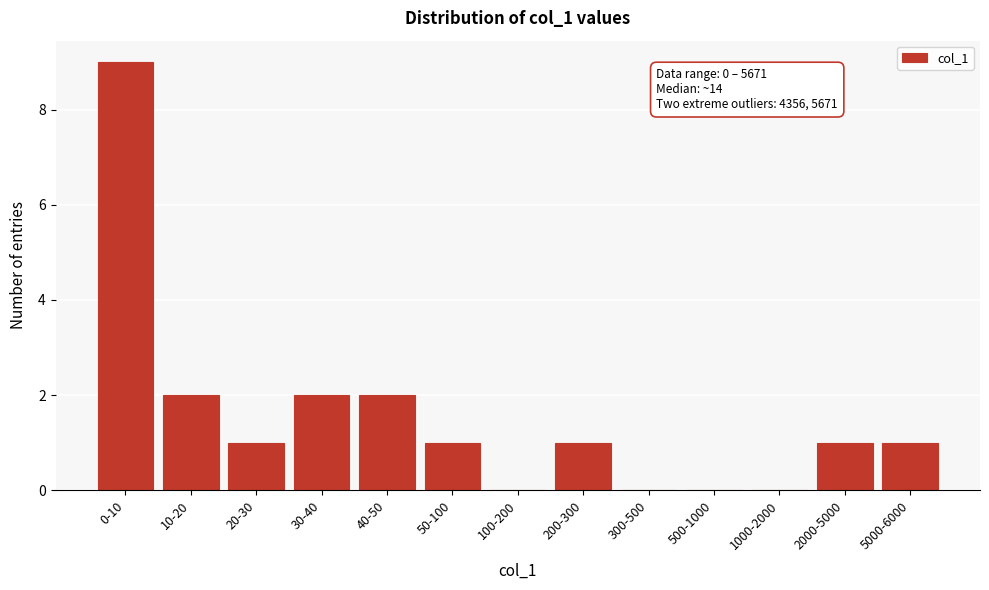

Reading left to right, what are all the values shown in this chart?

0-10=9	10-20=2	20-30=1	30-40=2	40-50=2	50-100=1	100-200=0	200-300=1	300-500=0	500-1000=0	1000-2000=0	2000-5000=1	5000-6000=1